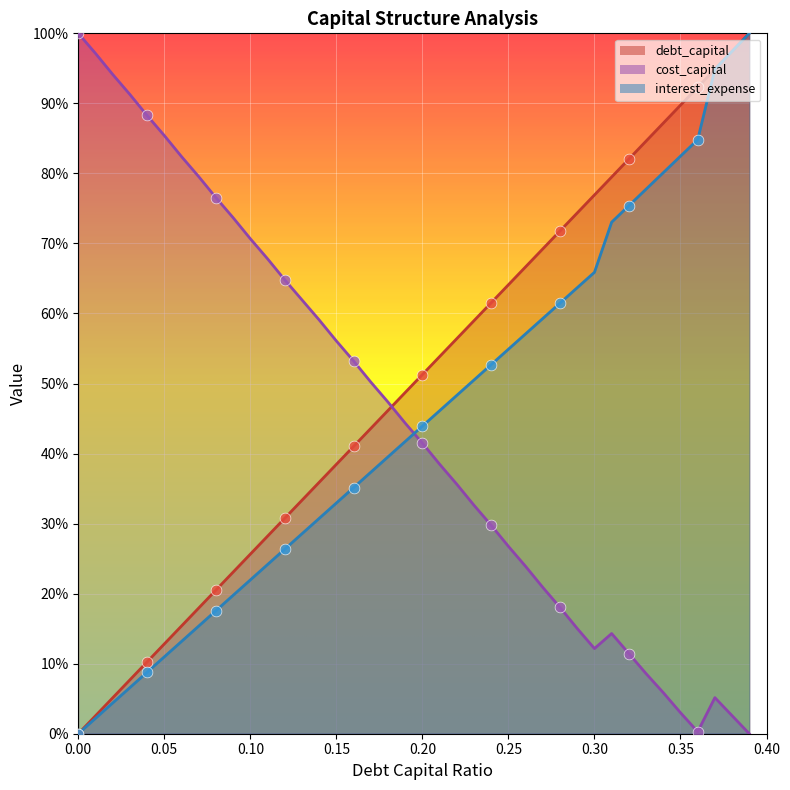

Which series has the largest total across all categories?

debt_capital